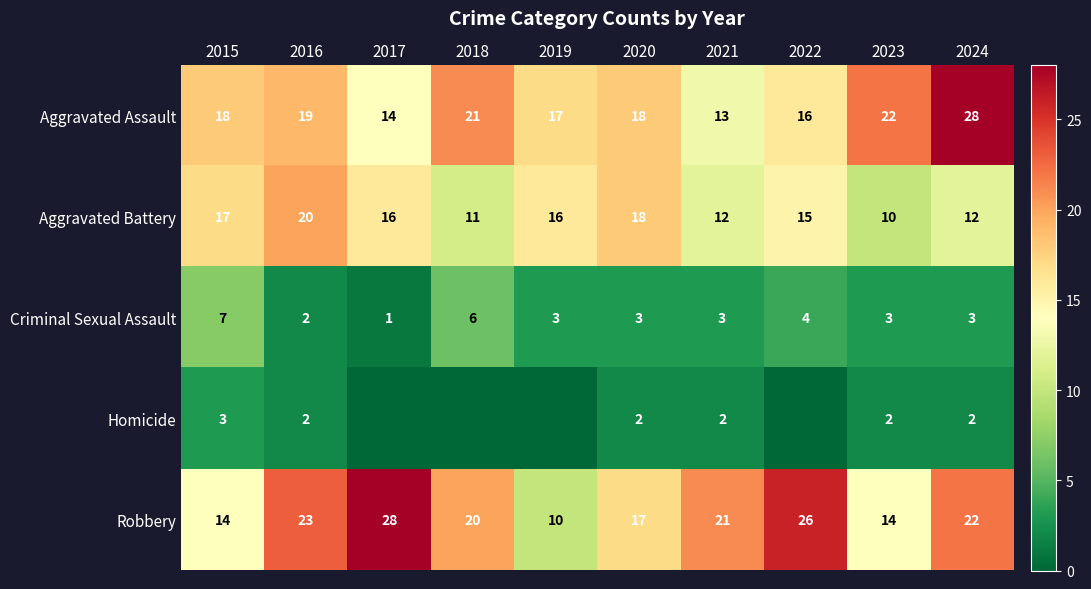

At which label does Aggravated Assault reach its minimum?

2021